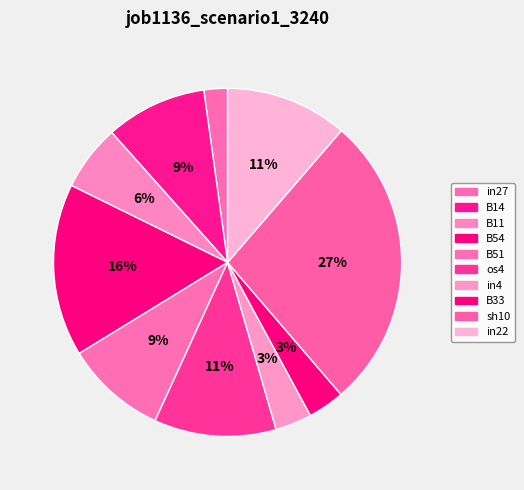

What percentage is the B54 slice, to the nearest percent?

16%